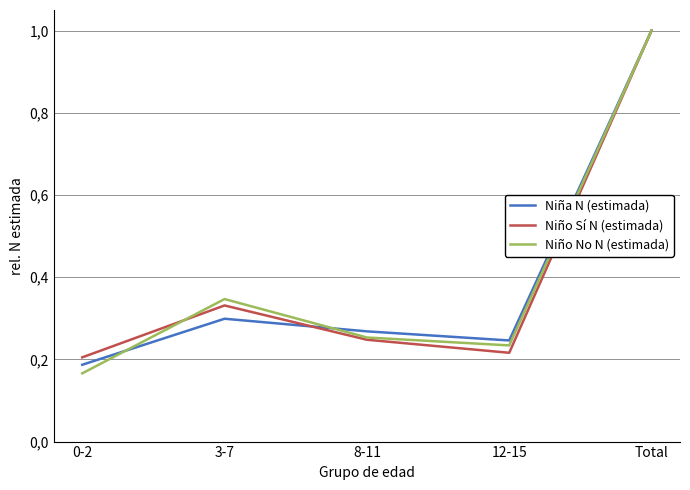

Does the chart have visible grid lines?

Yes